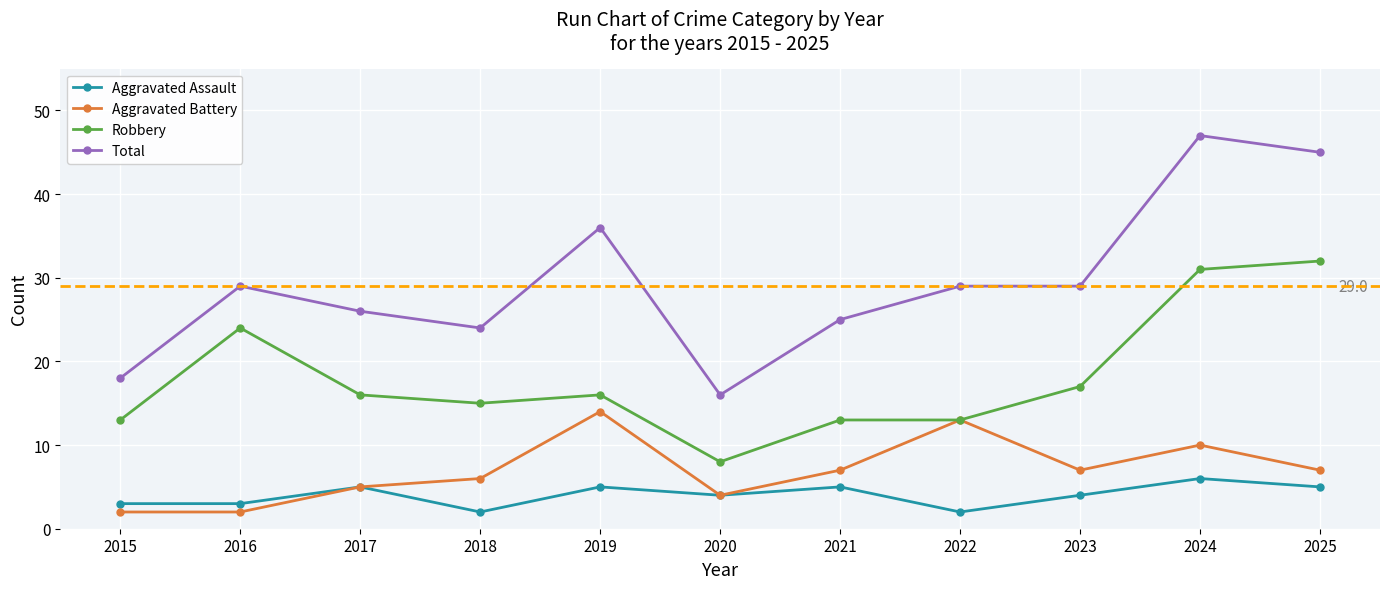

At which label does Aggravated Assault reach its peak?

2024